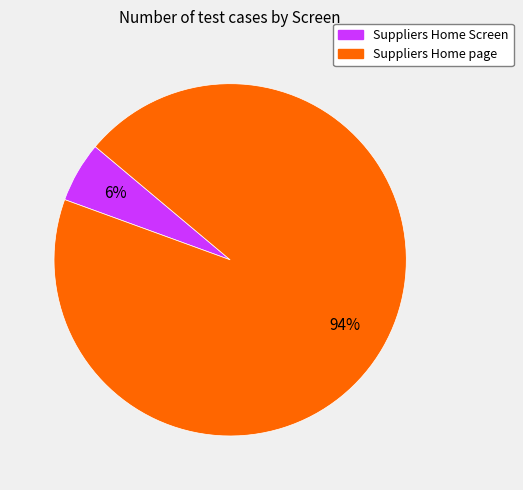

Does Suppliers Home Screen account for over 50% of the chart?

No